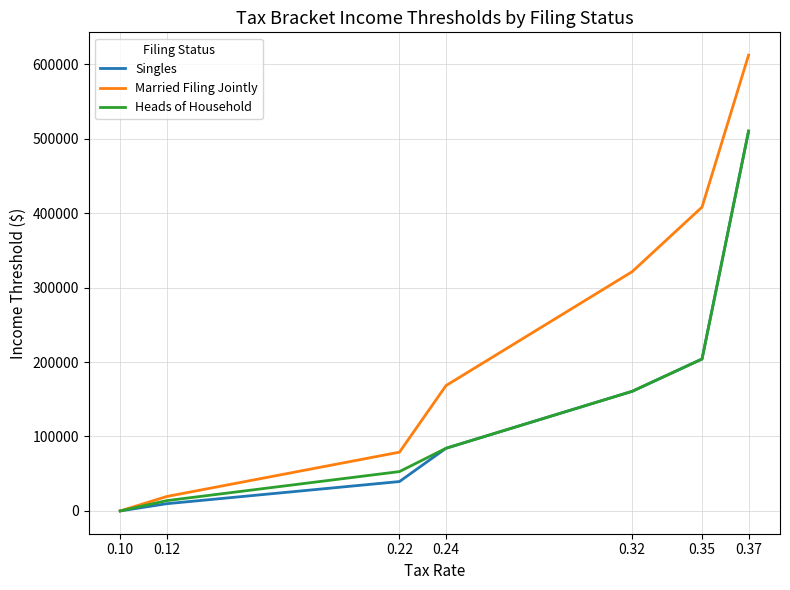

True or false: Heads of Household has more than 2 points higher than both neighbors.

False